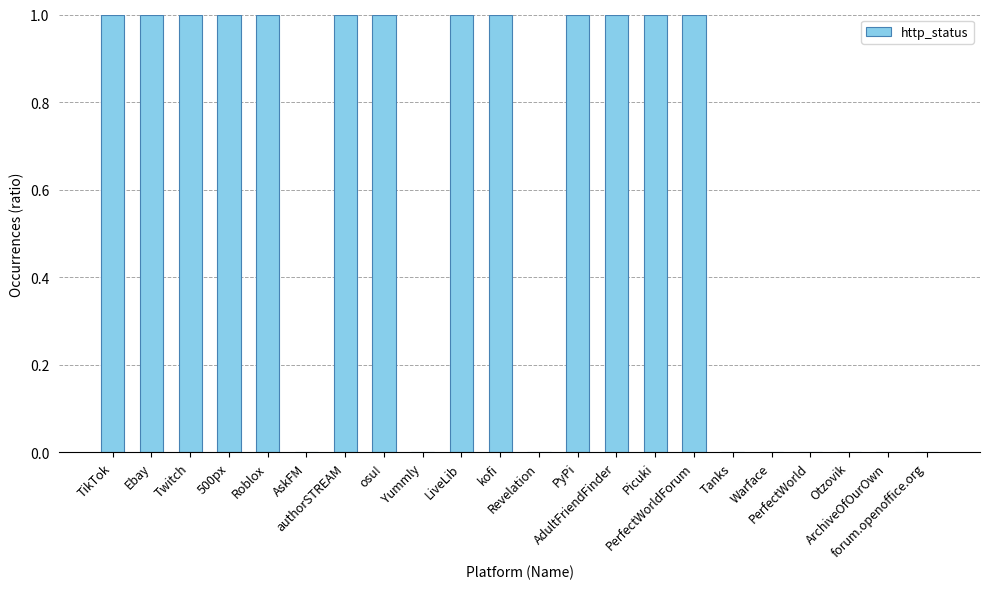

What is the sum of all values?

13